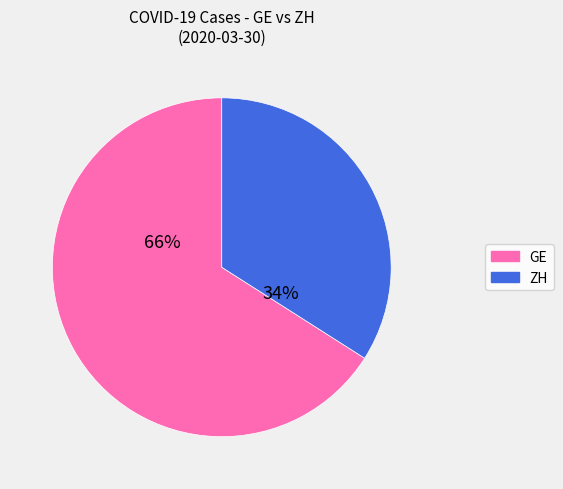

To the nearest percent, what is the difference between the largest and smallest slice percentages?

32%